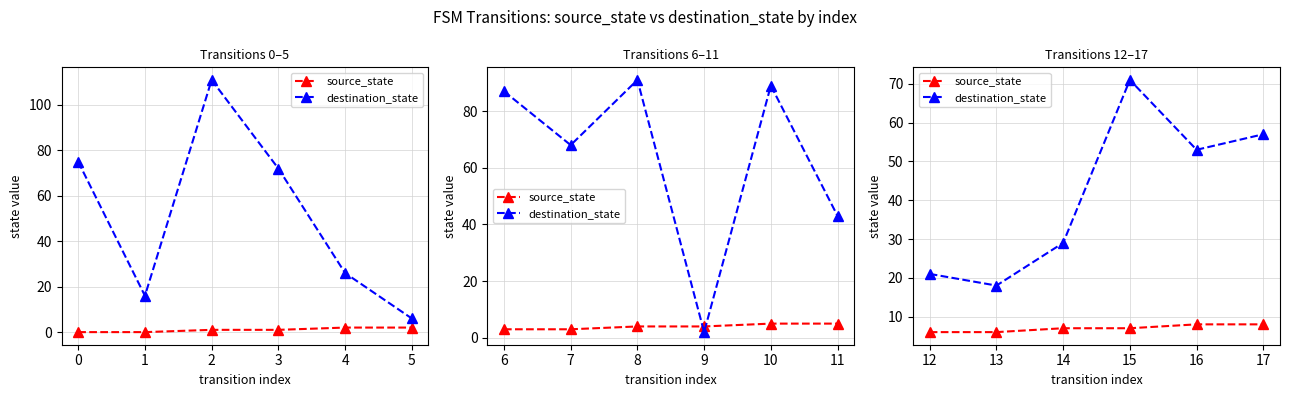

Is this an area chart (filled region under the line)?

No